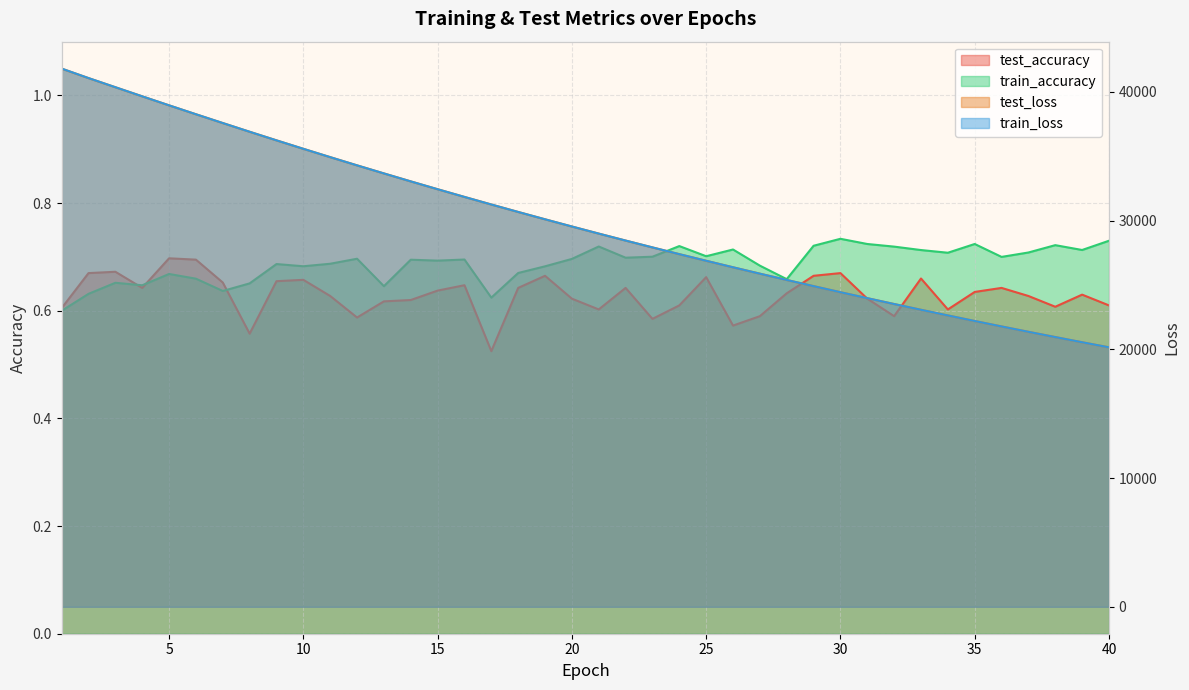

Rank the series at 35 from highest to lowest value.

test_loss, train_loss, train_accuracy, test_accuracy